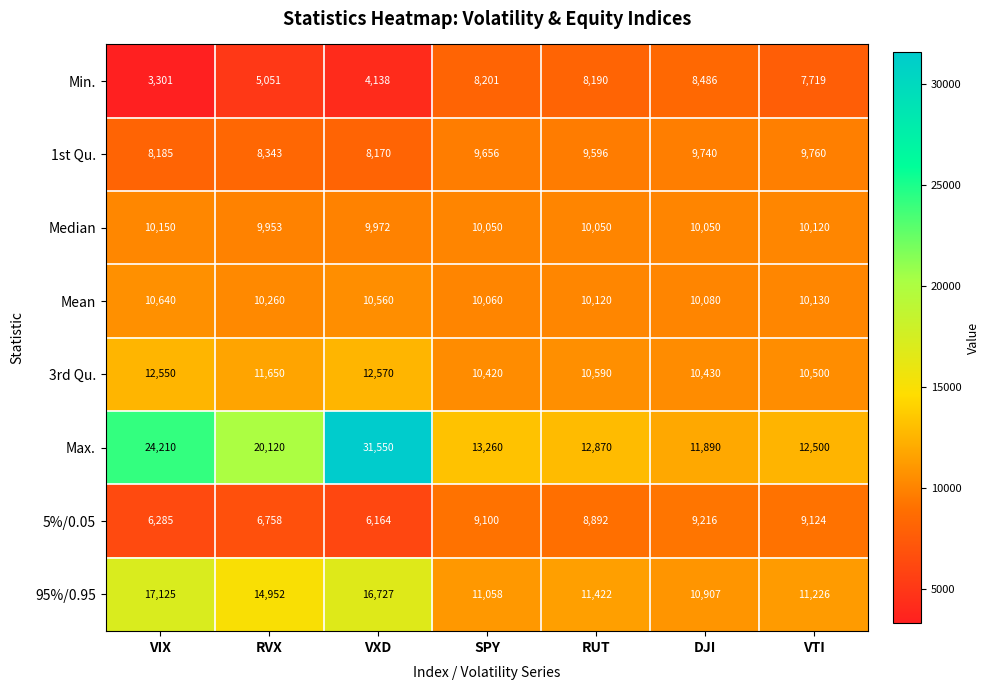

Count the number of categories in the chart.

7